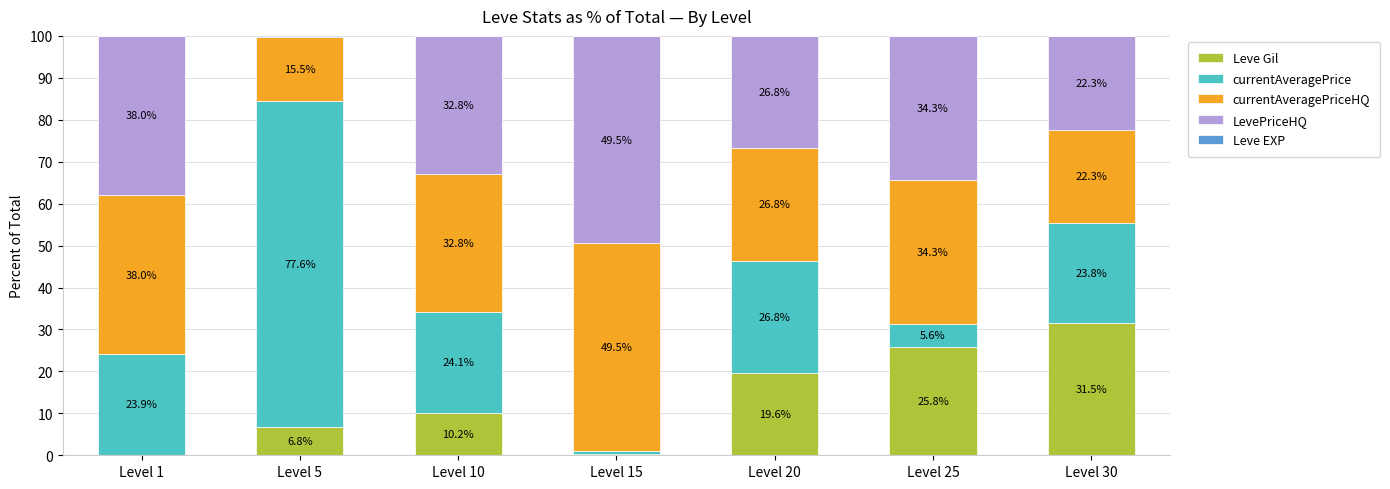

Where does the Leve Gil series first go above 10?

Level 10